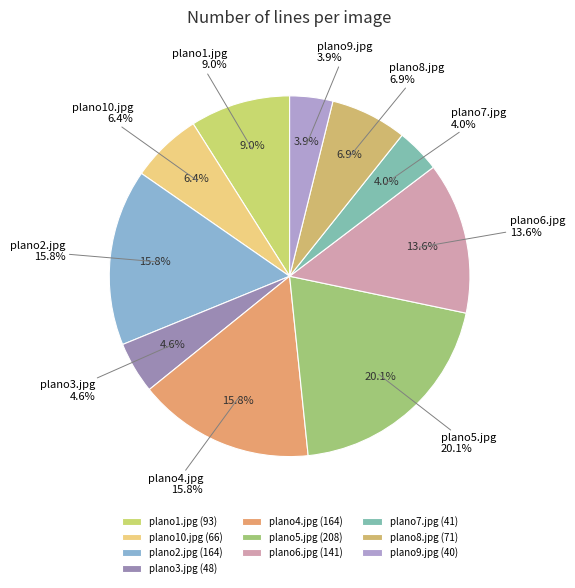

Which has a higher value, plano2.jpg or plano1.jpg?

plano2.jpg